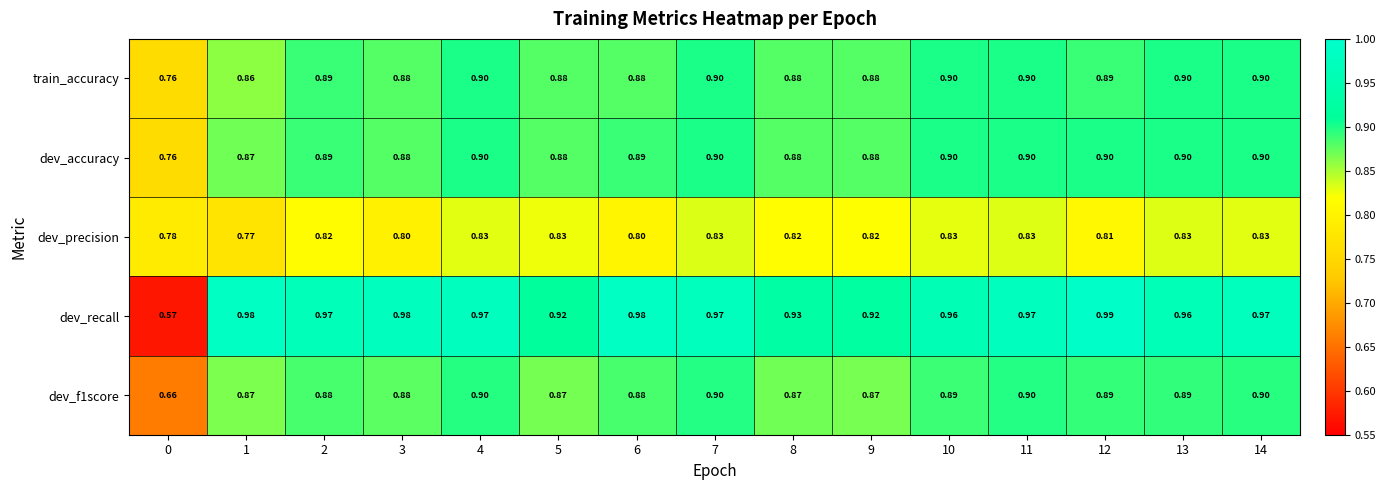

Which series has the largest total across all categories?

dev_recall